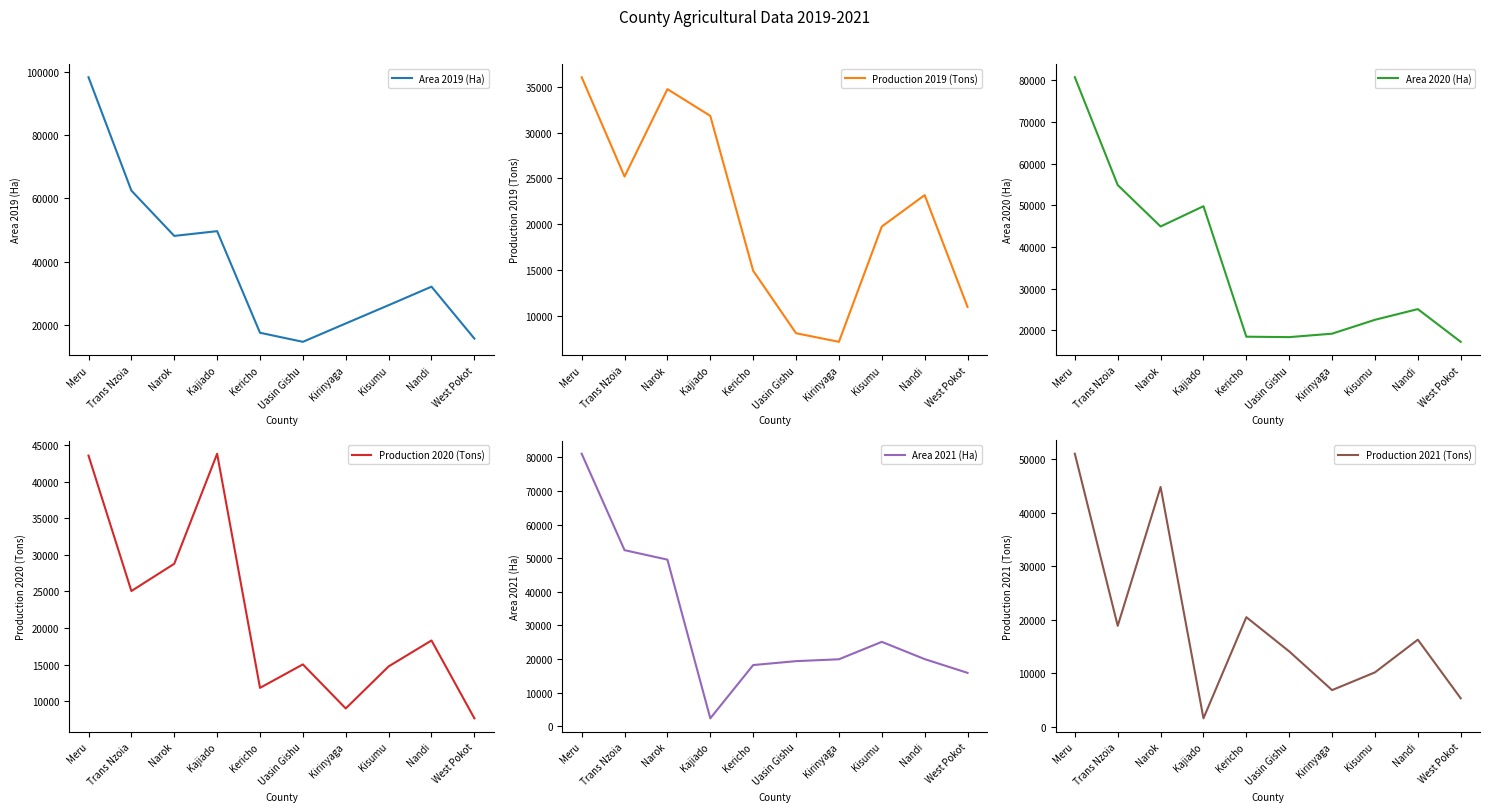

Between which two adjacent categories do Area 2020 (Ha) and Area 2019 (Ha) first intersect?

Narok and Kajiado